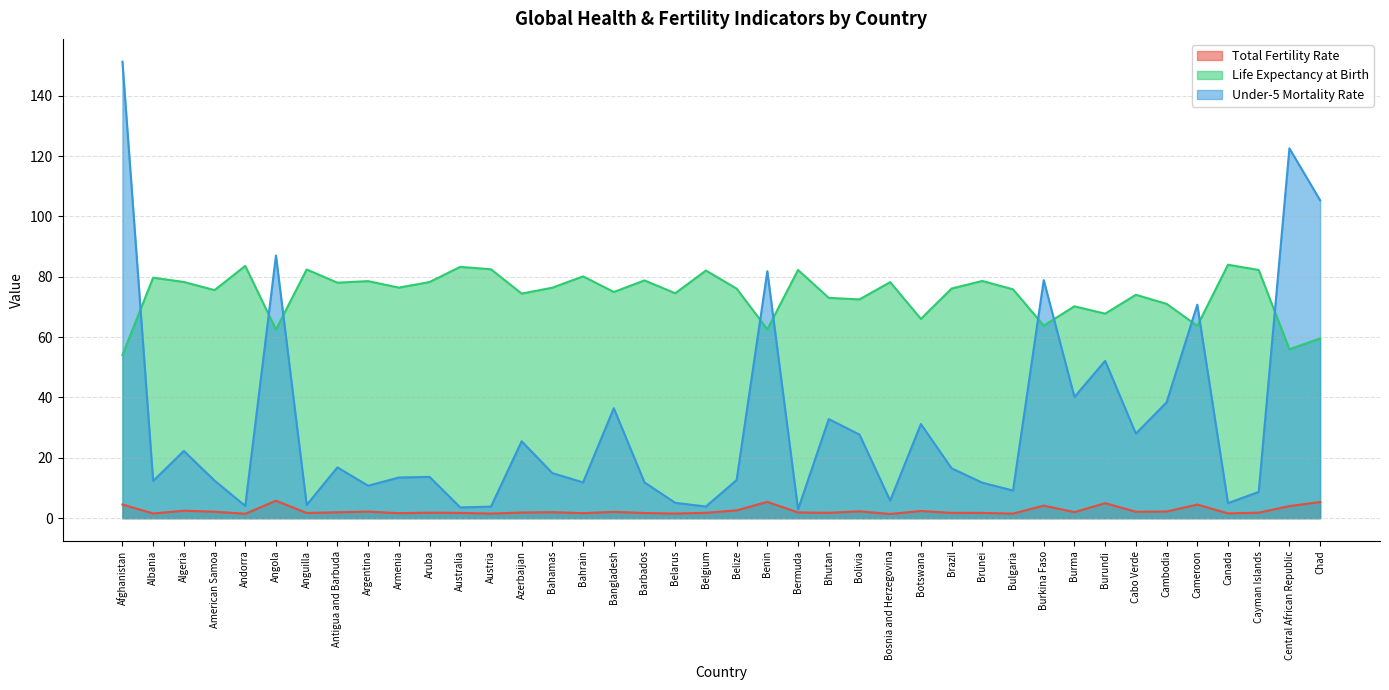

What is the difference between the Total Fertility Rate values at Burkina Faso and Central African Republic?

0.2